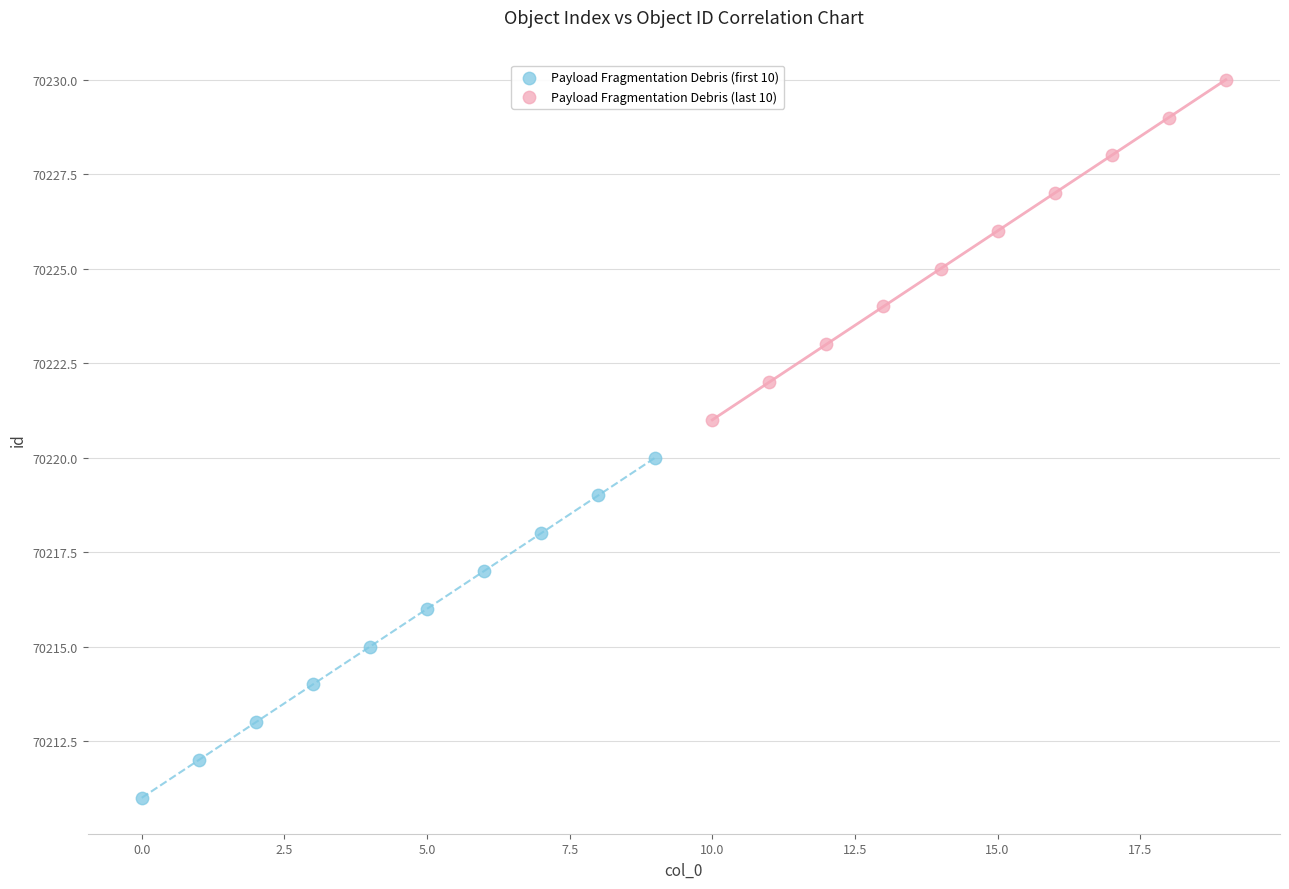

Which series reaches the maximum Y coordinate?

Payload Fragmentation Debris (last 10)